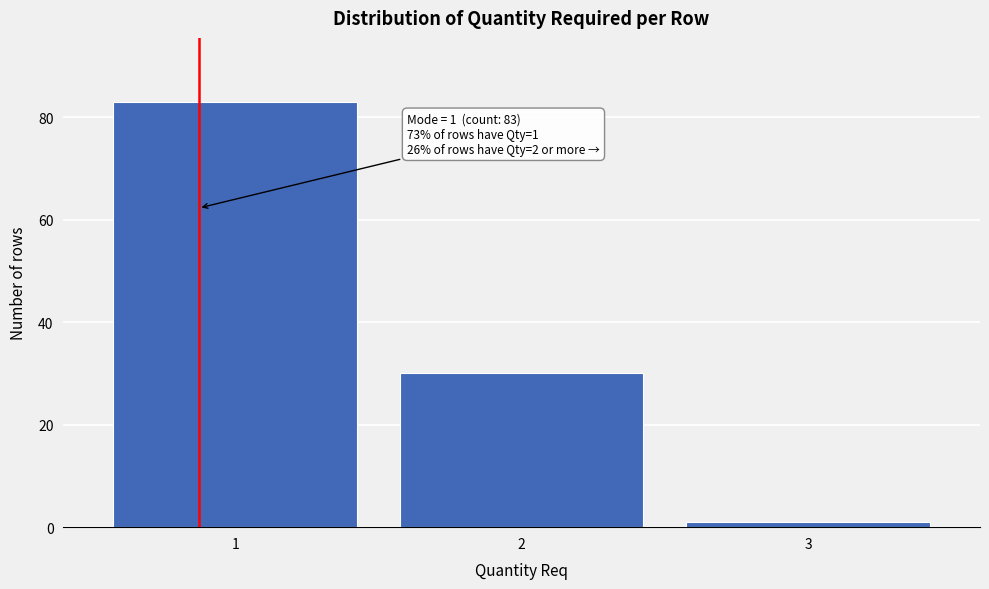

Which range on the x-axis has the tallest bar?

0.5 to 1.5